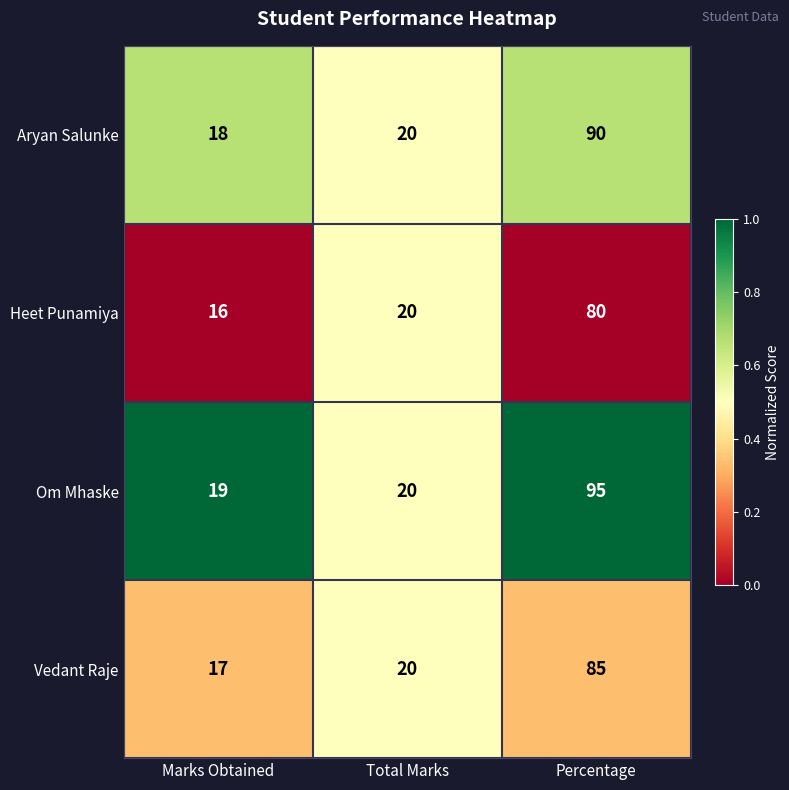

Reading left to right, list all the values displayed in this chart.

Aryan Salunke: Marks Obtained=18	Total Marks=20	Percentage=90
Heet Punamiya: Marks Obtained=16	Total Marks=20	Percentage=80
Om Mhaske: Marks Obtained=19	Total Marks=20	Percentage=95
Vedant Raje: Marks Obtained=17	Total Marks=20	Percentage=85